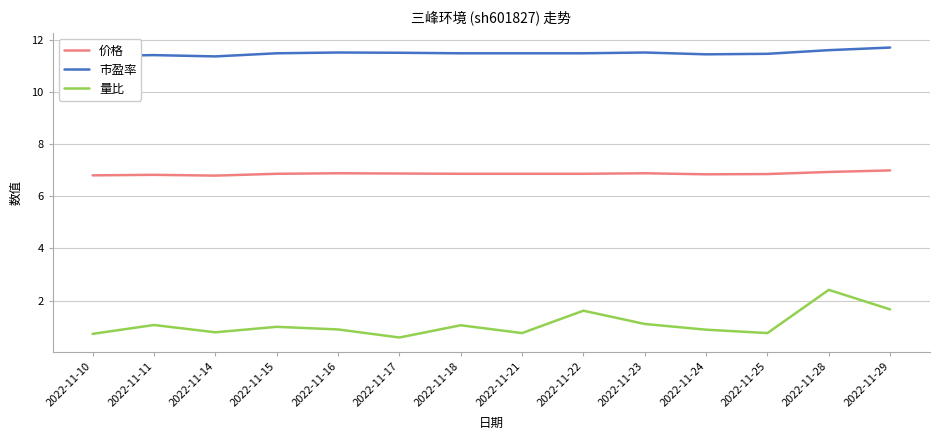

Is it true that 价格 equals 6.9 at 2022-11-25?

True